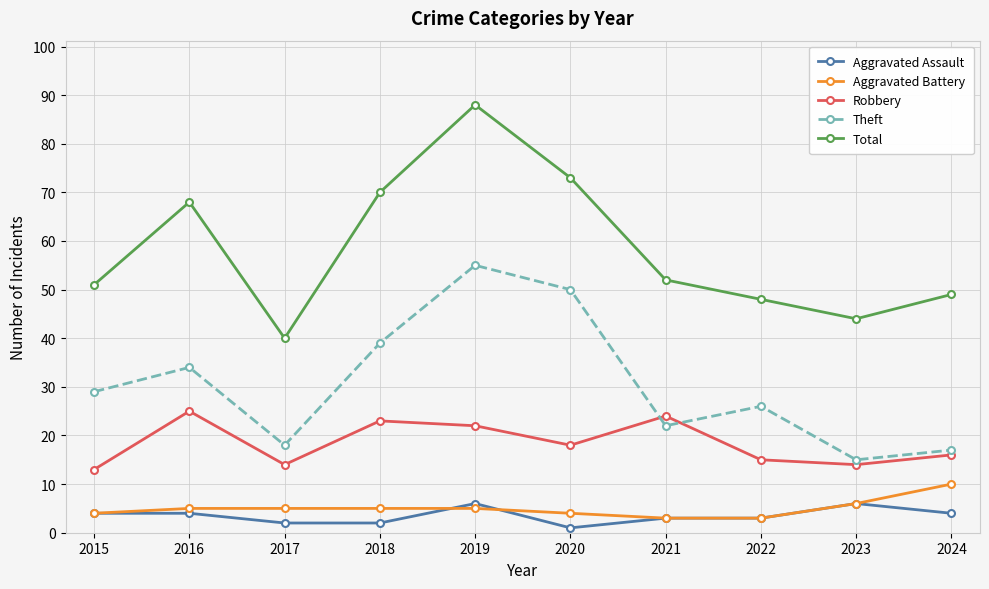

What value does the Aggravated Assault series have at 2015?

4